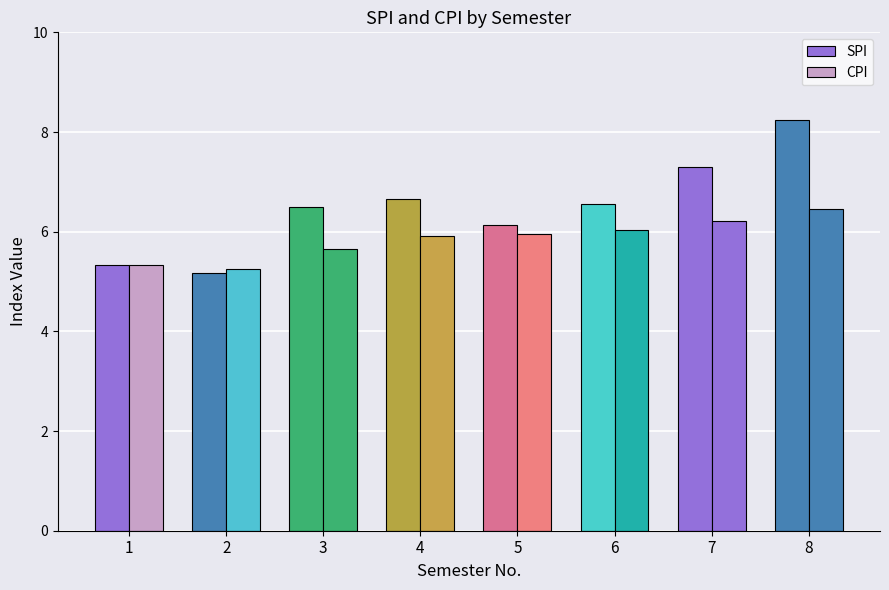

Does the chart contain any negative values?

No